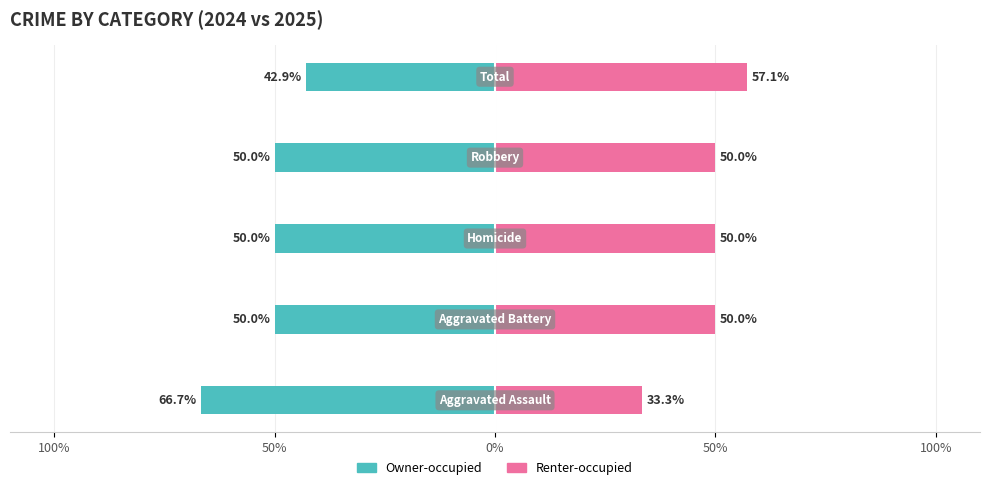

What is the sum of all Owner-occupied values?

-259.5